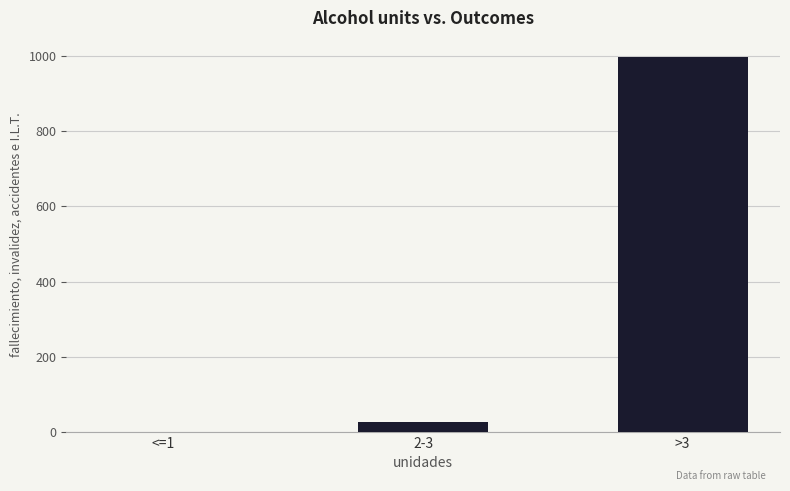

Reading right to left, extract all data points from this chart.

999	25	0